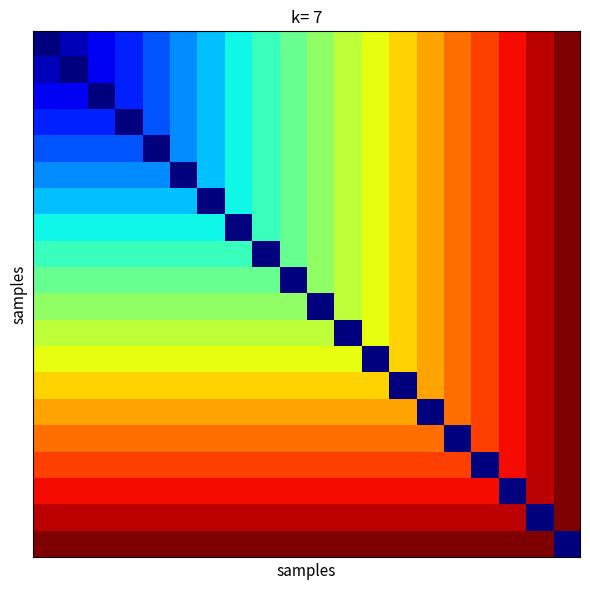

Which category has the highest value across all series?

19